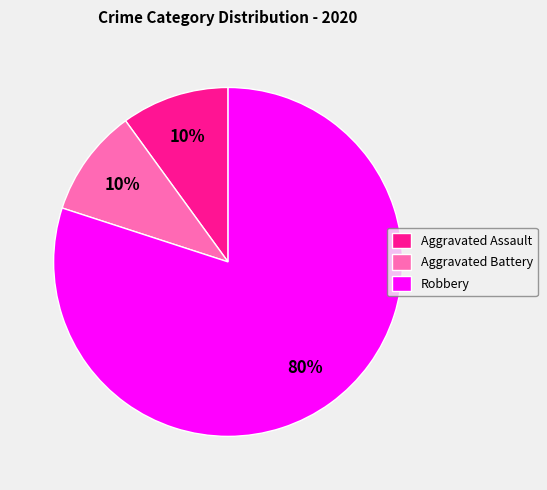

To the nearest percent, what portion does Aggravated Assault represent?

10%